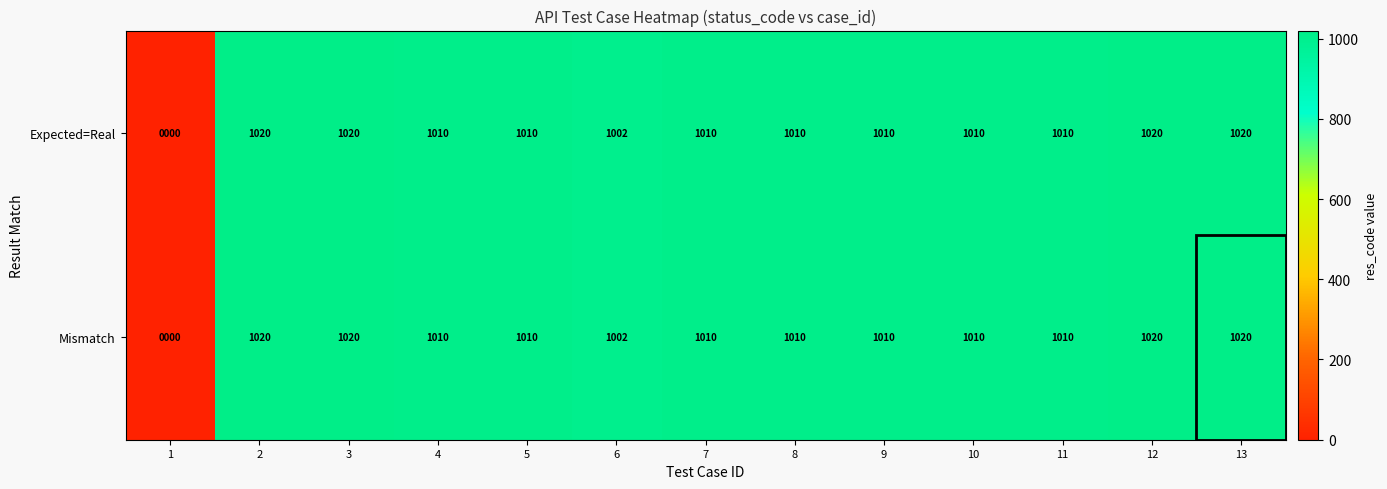

How many series are shown in this chart?

2